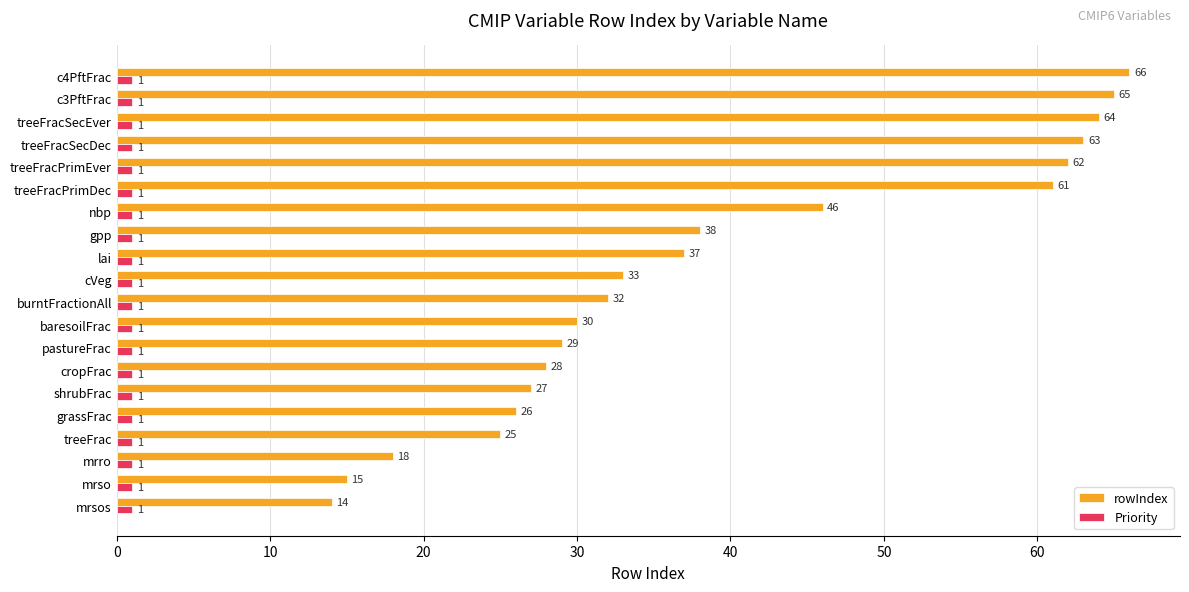

Count the number of data series in this chart.

2